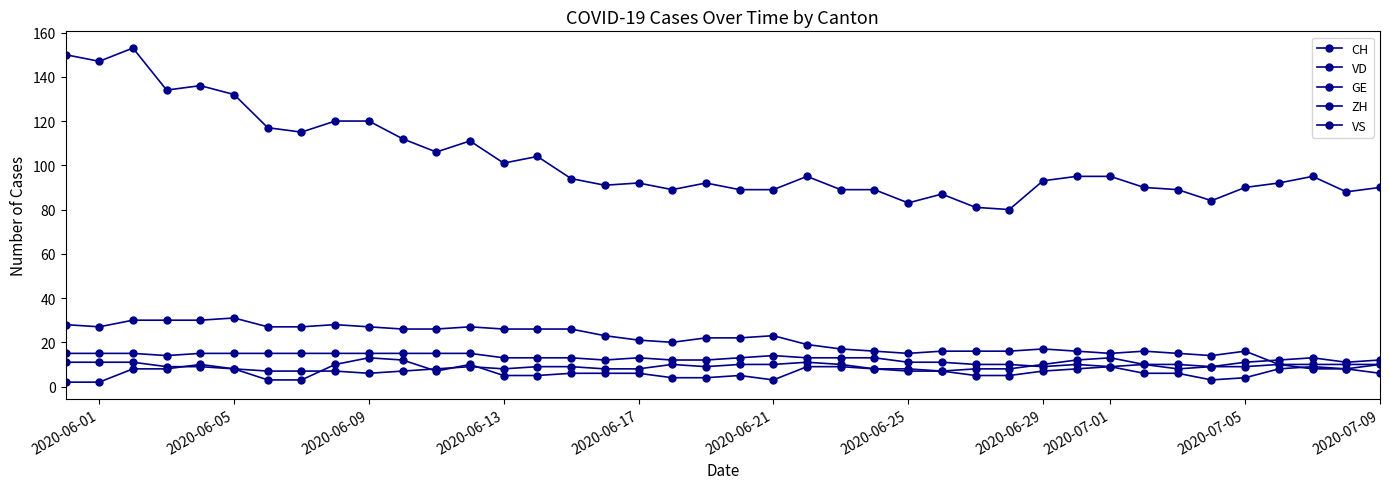

How many data points in CH are less than 94?

20